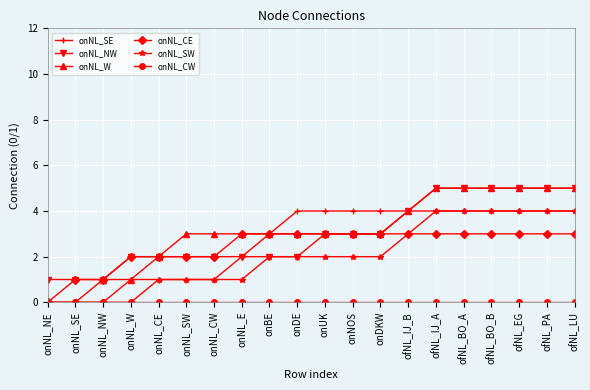

Is this an area chart (filled region under the line)?

No